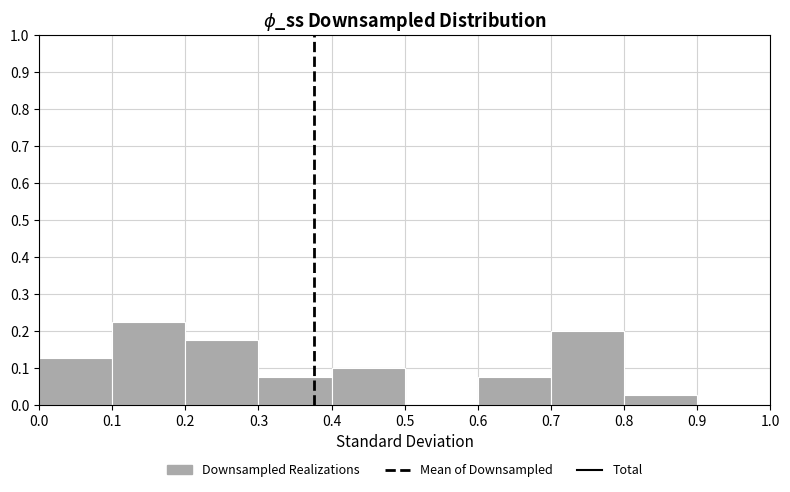

Reading left to right, list every bar in this chart as the range it spans on the x-axis followed by its height. The values are not printed on the chart, so give them approximately, as read against the axis.

0.0 to 0.1: 0.13
0.1 to 0.2: 0.23
0.2 to 0.3: 0.18
0.3 to 0.4: 0.08
0.4 to 0.5: 0.10
0.5 to 0.6: 0
0.6 to 0.7: 0.08
0.7 to 0.8: 0.20
0.8 to 0.9: 0.03
0.9 to 1.0: 0